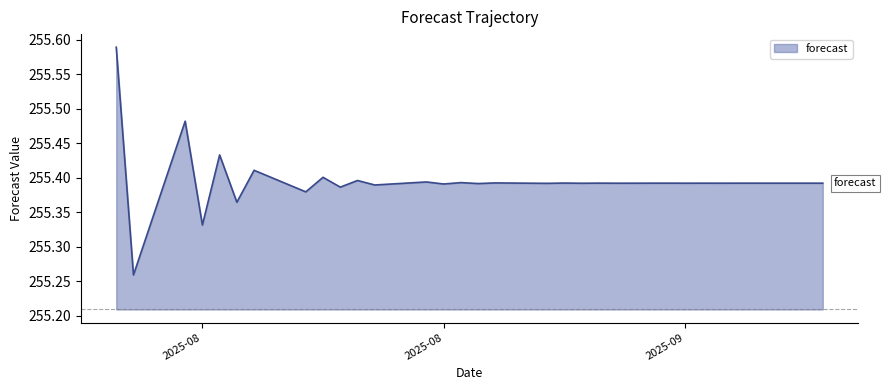

What is the difference between the second highest and minimum values?

0.2